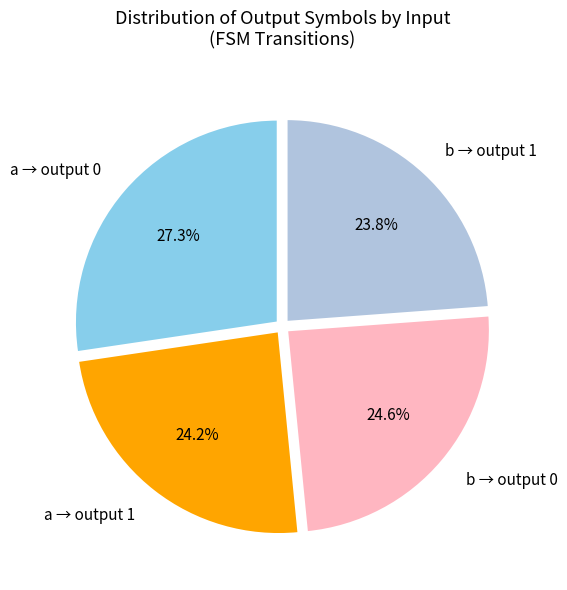

Approximately how many times larger is the value at b → output 0 compared to a → output 1?

1.0